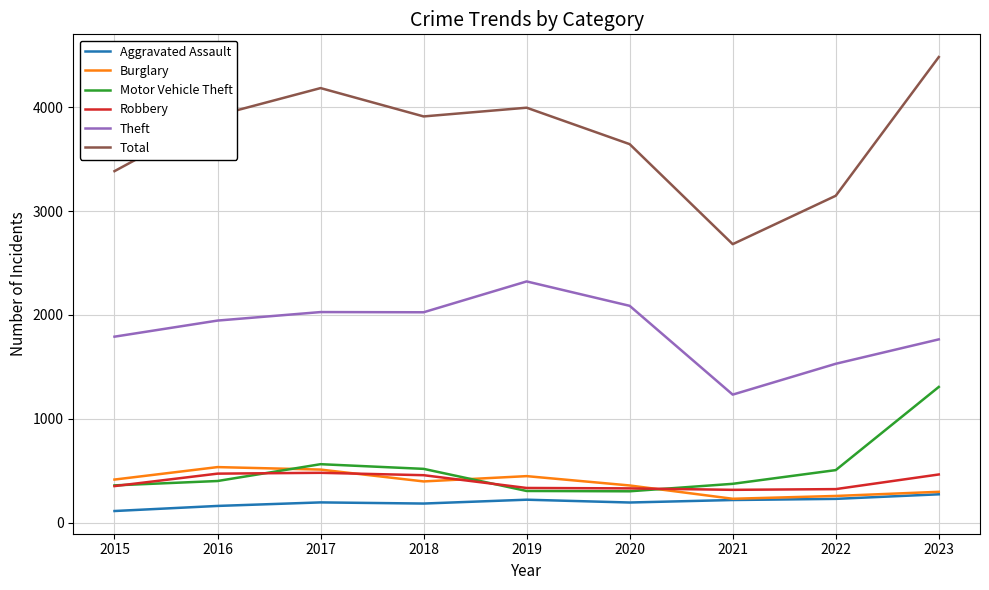

Which category has the lowest value across all series?

2015